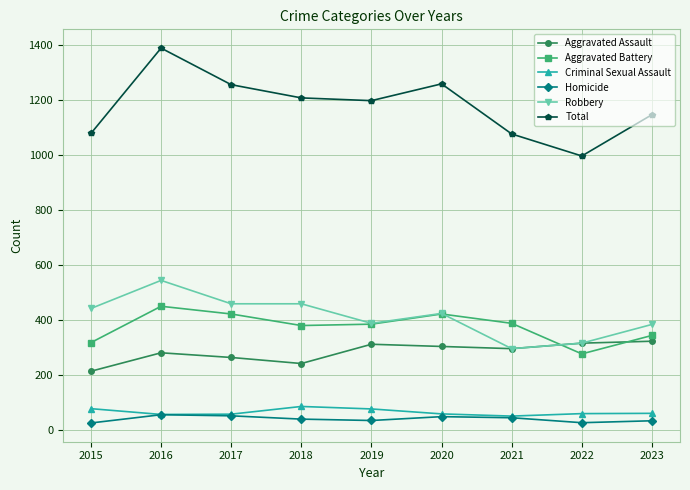

What are all the series names shown in the legend?

Aggravated Assault, Aggravated Battery, Criminal Sexual Assault, Homicide, Robbery, Total